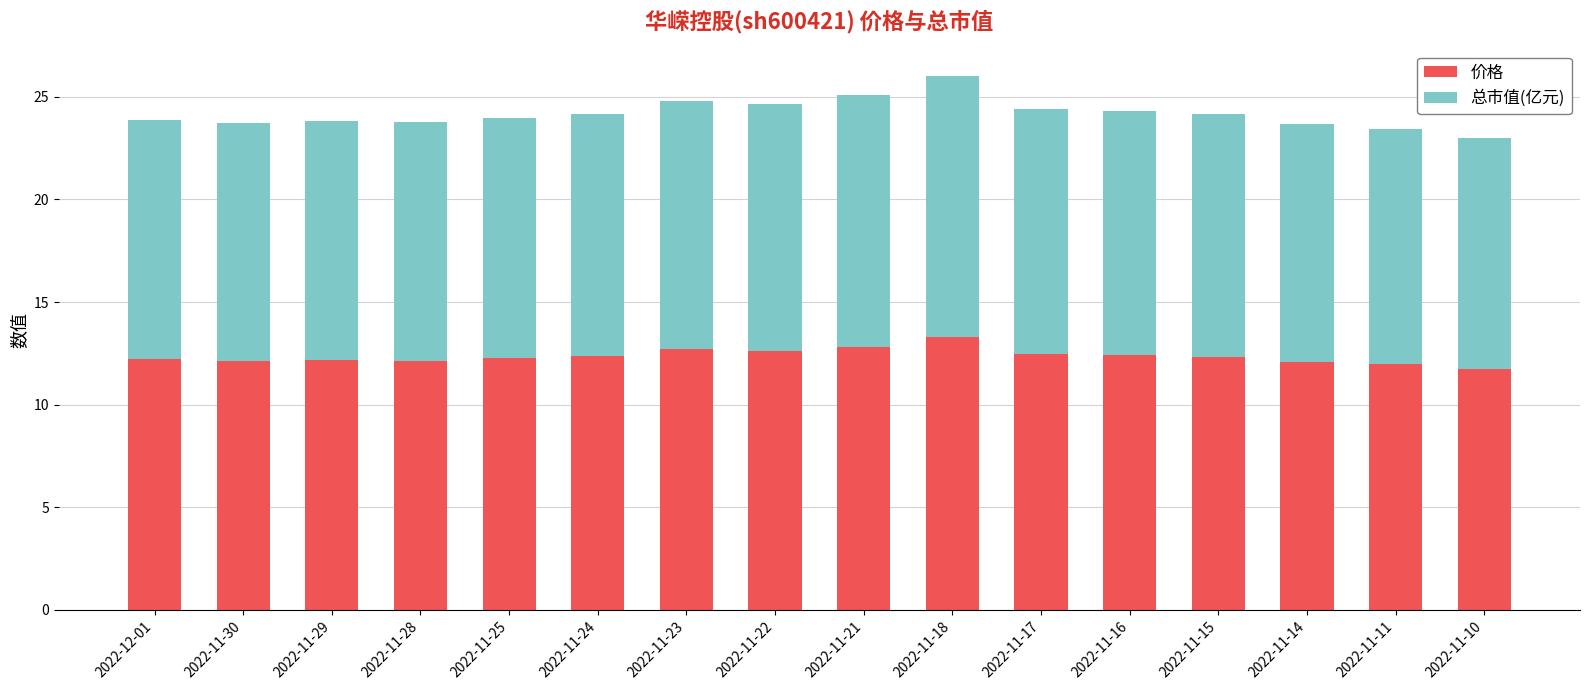

True or false: 价格 has a value of 5.3 at 2022-11-25.

False